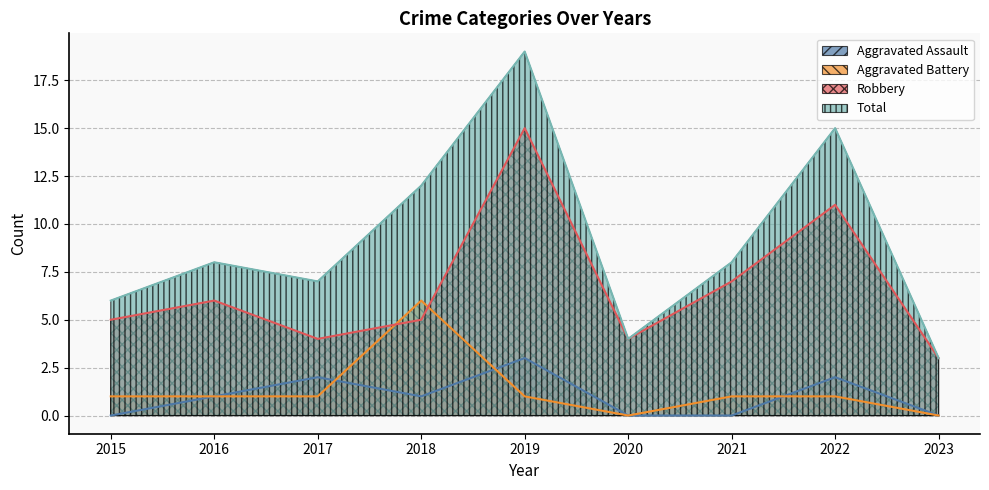

At which category is the sum across all series the highest?

2019